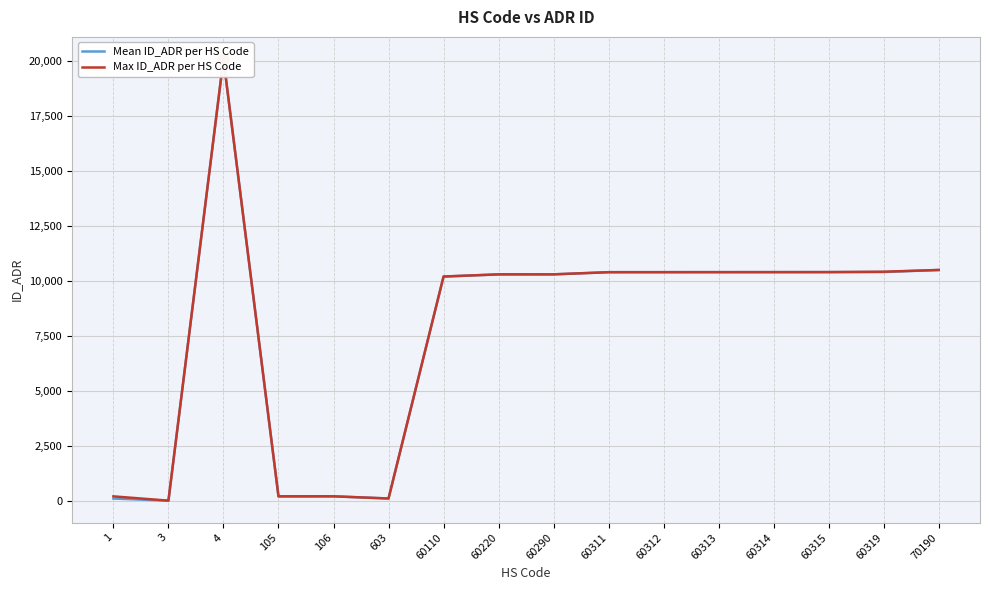

Which series has the largest total across all categories?

Max ID_ADR per HS Code